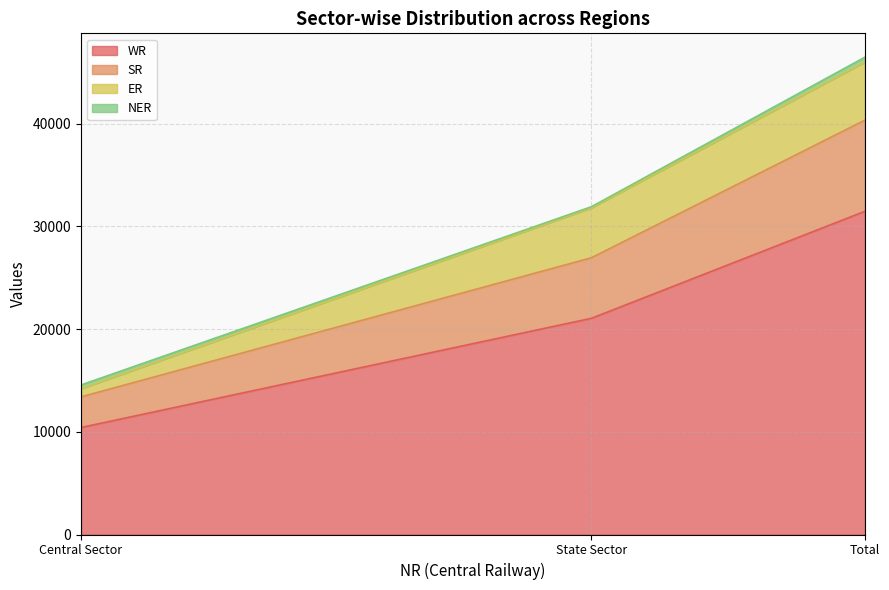

How many categories are shown in the chart?

3